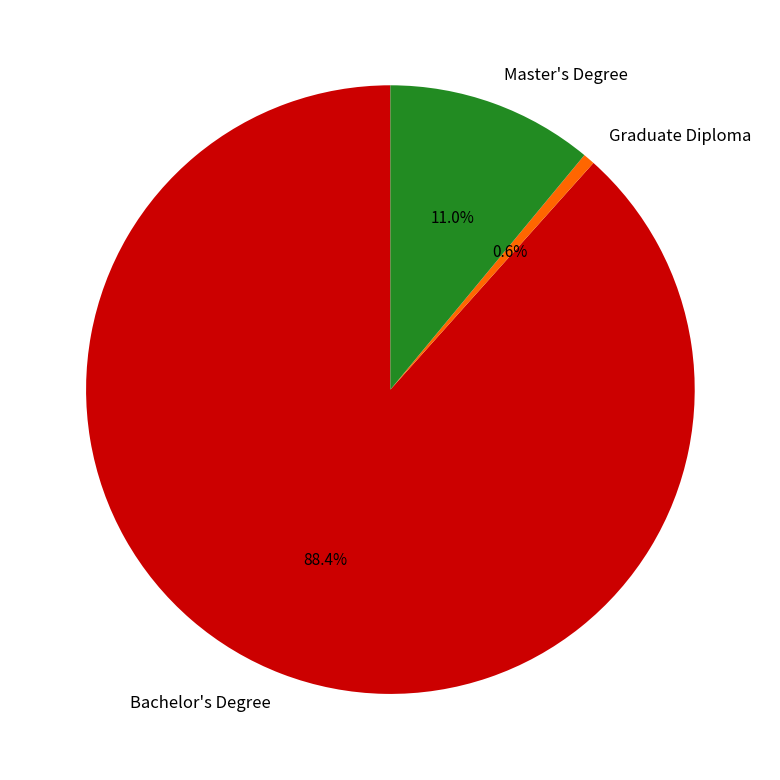

To the nearest percent, what is the difference between the largest and smallest slice percentages?

88%